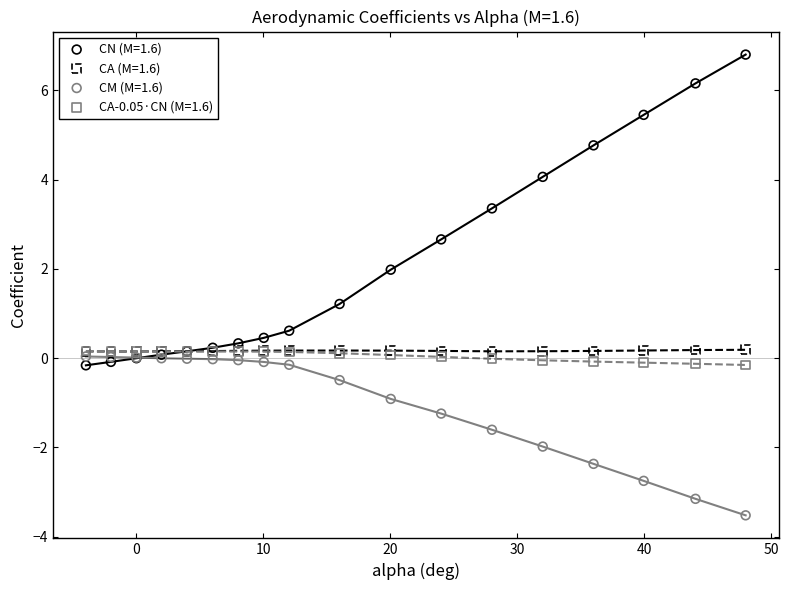

Which series has the largest Y range (max minus min)?

CN (M=1.6)